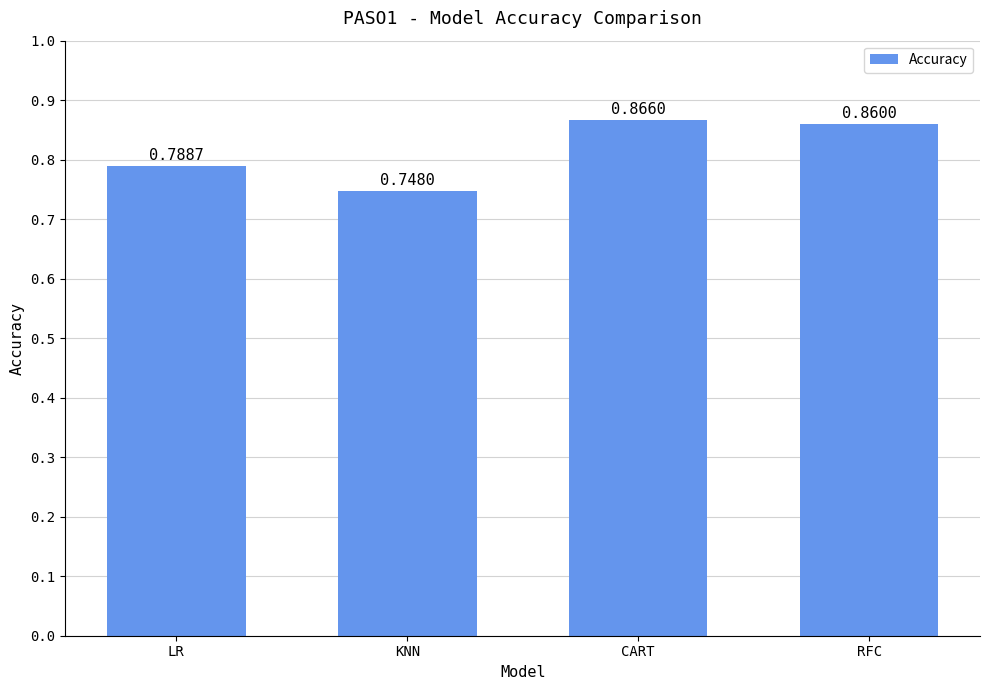

How many values are between 0 and 1?

4